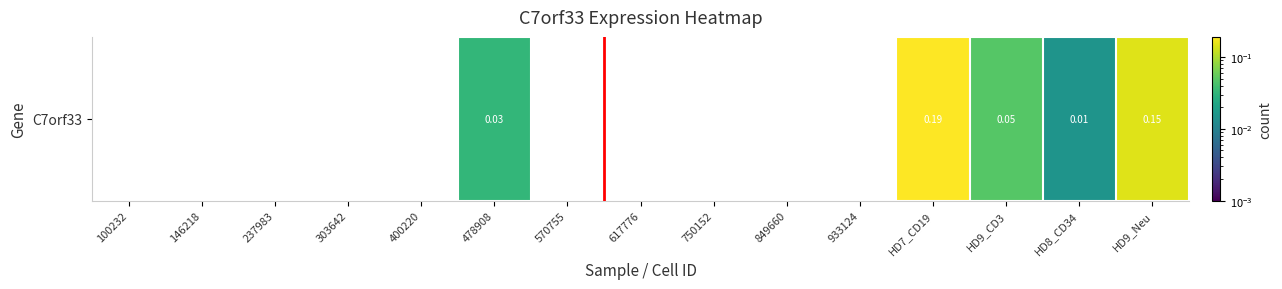

At which category does the chart reach its peak across all series?

HD7_CD19